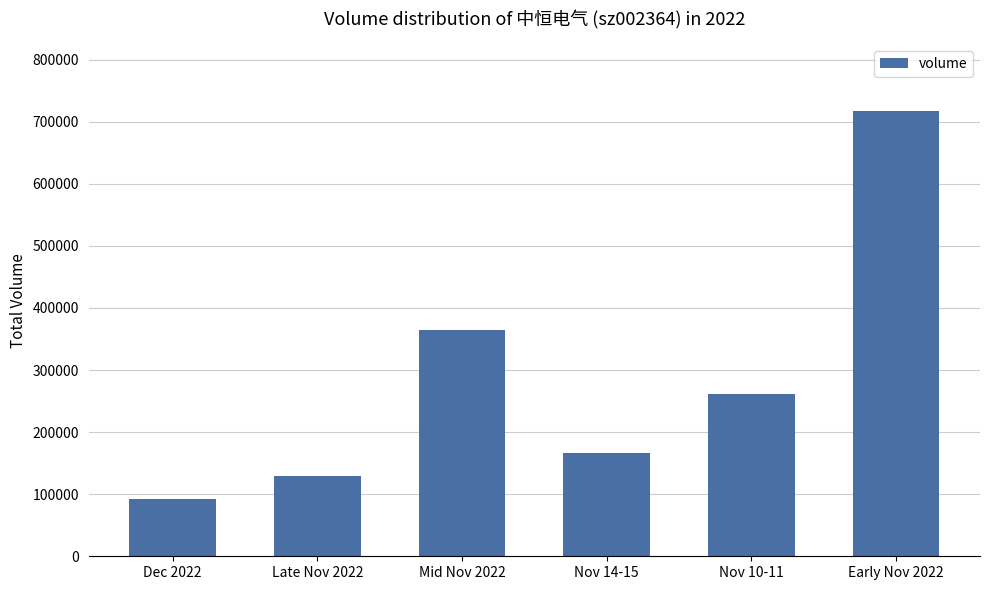

List the labels in order of value, largest first.

Early Nov 2022, Mid Nov 2022, Nov 10-11, Nov 14-15, Late Nov 2022, Dec 2022